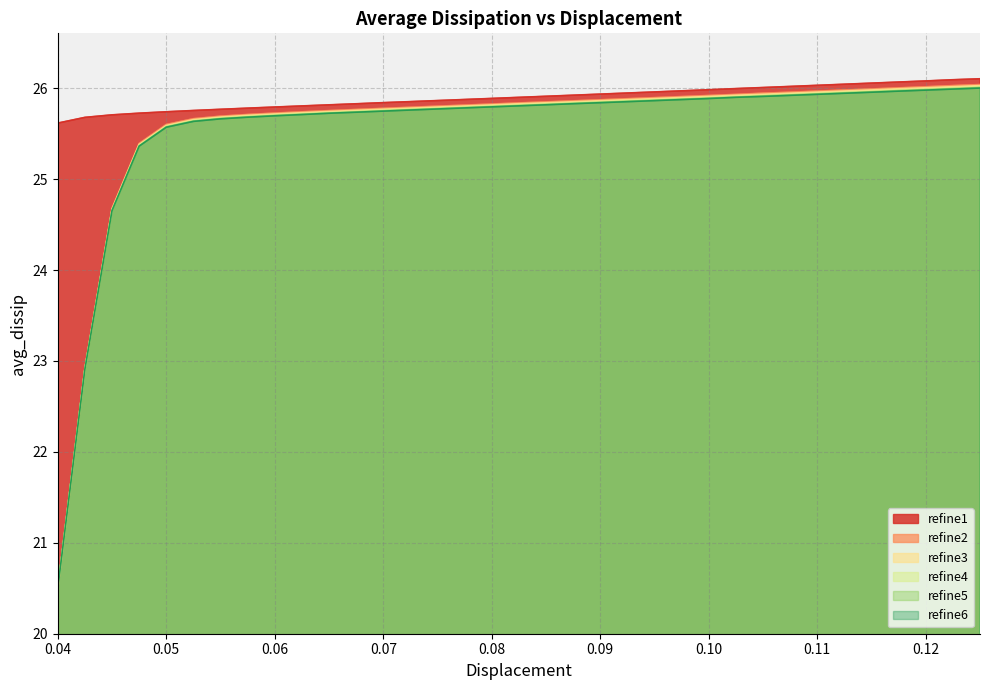

At which label is refine1 closest to 25?

0.04